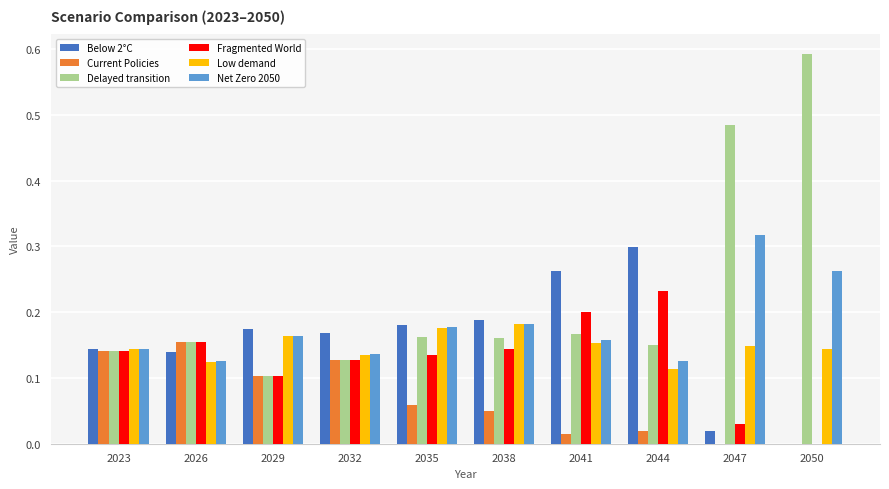

What is the sum of all Delayed transition values?

2.2